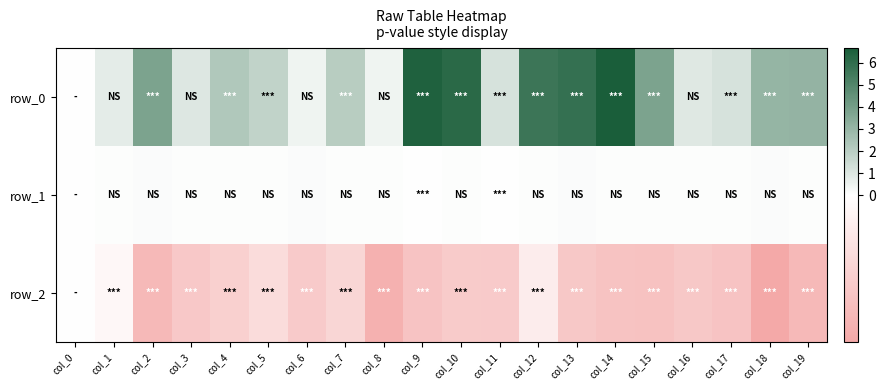

What is the average value of the row_0 series?

2.8